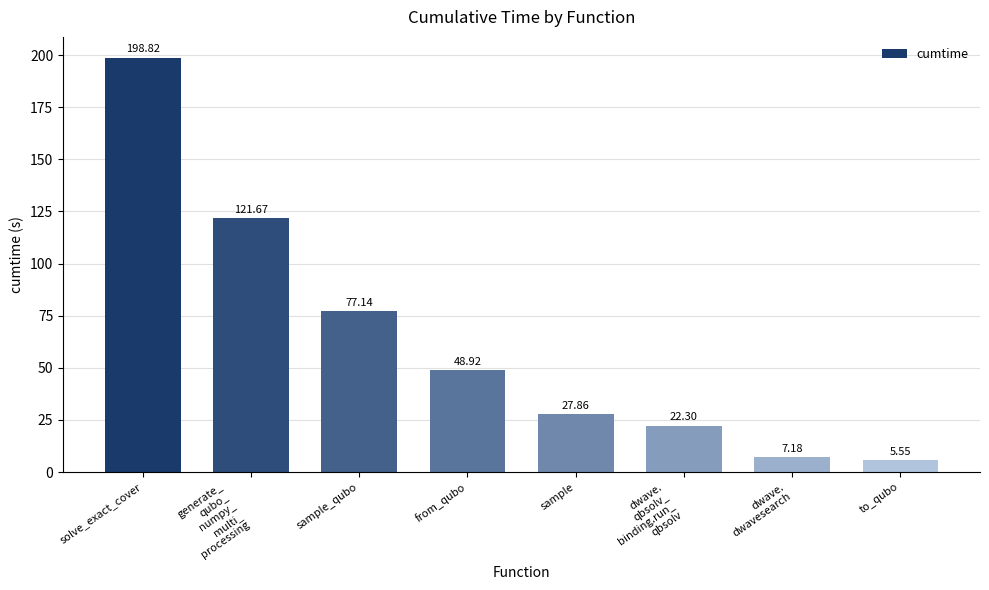

What is the label of the 1st bar from the left?

solve_exact_cover